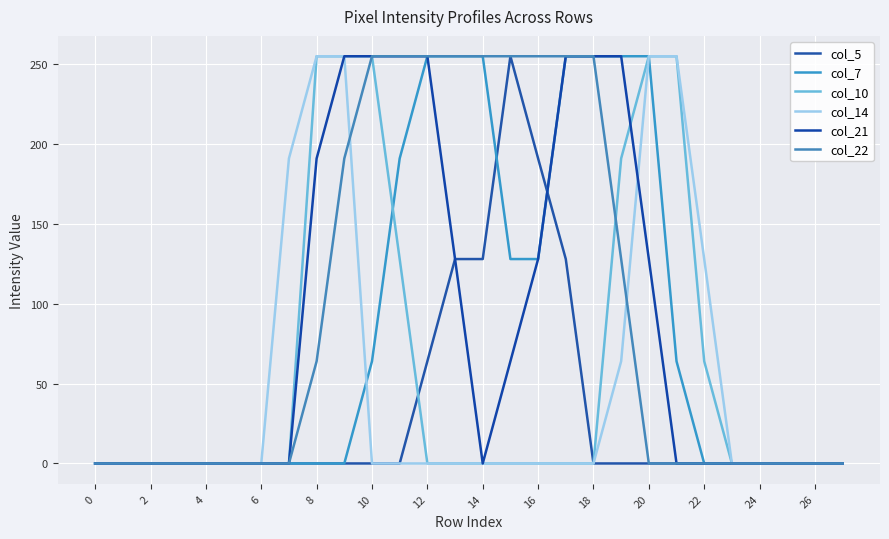

How many lines are shown in the chart?

6